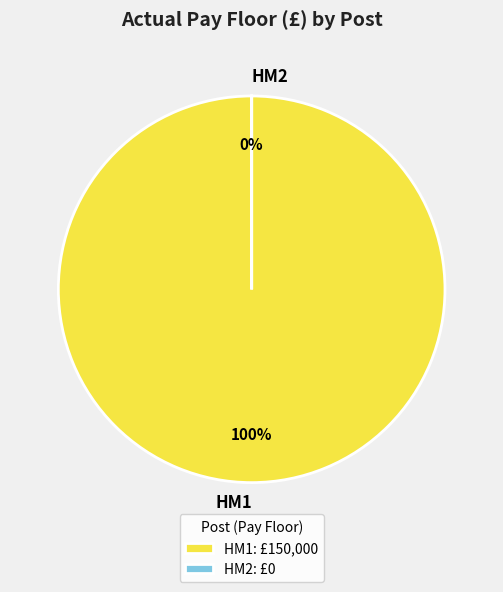

Which slice is the largest?

HM1